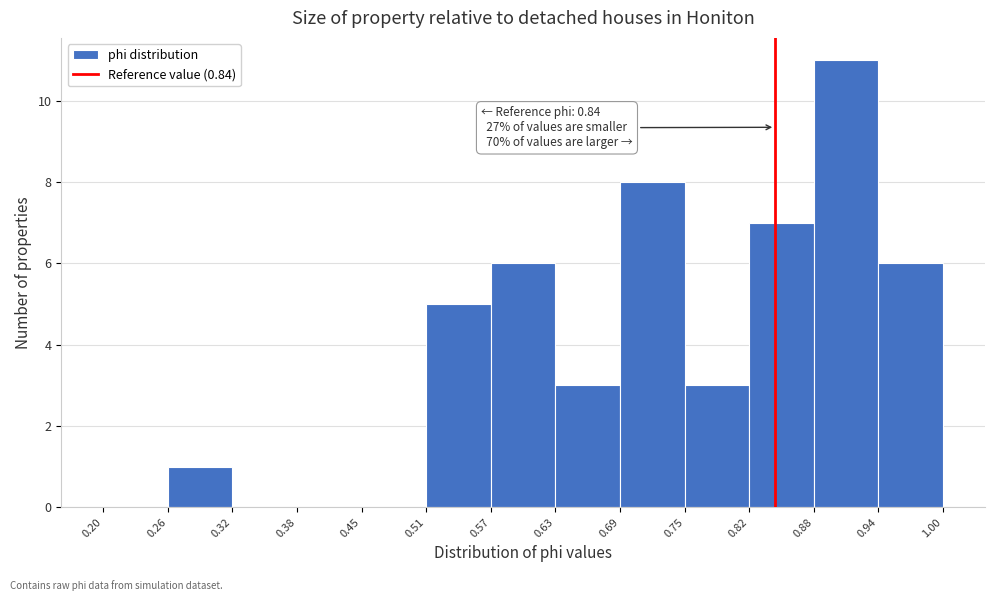

Which range on the x-axis has the tallest bar?

0.88 to 0.94